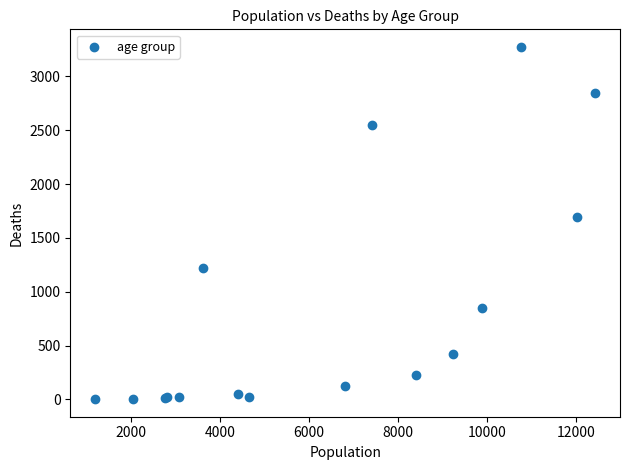

What Y value in the scatter plot is closest to 1638?

1690